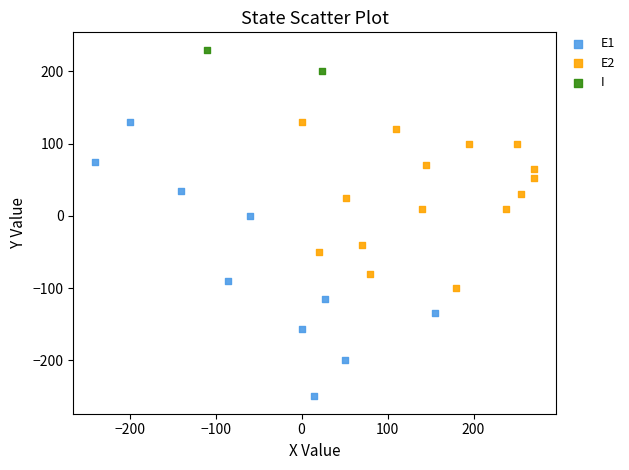

What are all the series names shown in the legend?

E1, E2, I